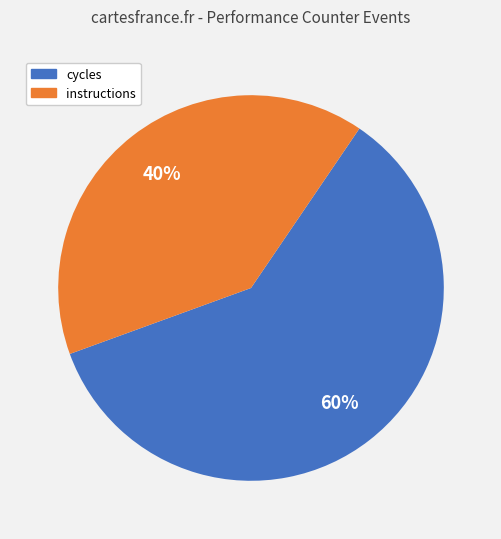

To the nearest percent, what is the difference between the largest and smallest slice percentages?

20%